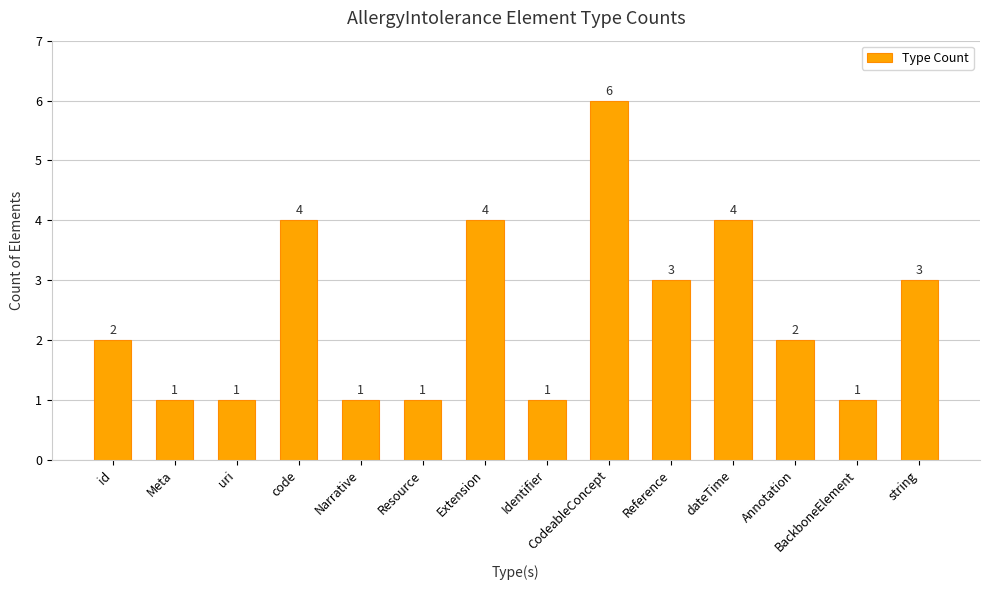

Does the chart contain stacked bars?

No